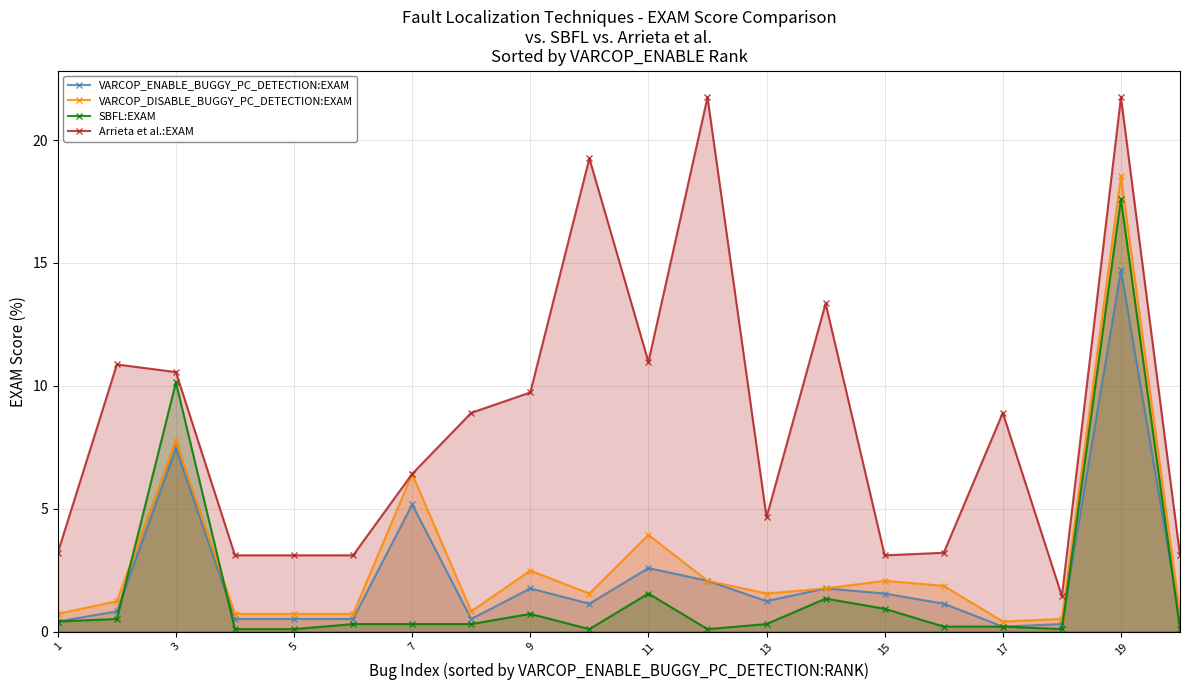

How many interior local valleys does the VARCOP_DISABLE_BUGGY_PC_DETECTION:EXAM series have?

4